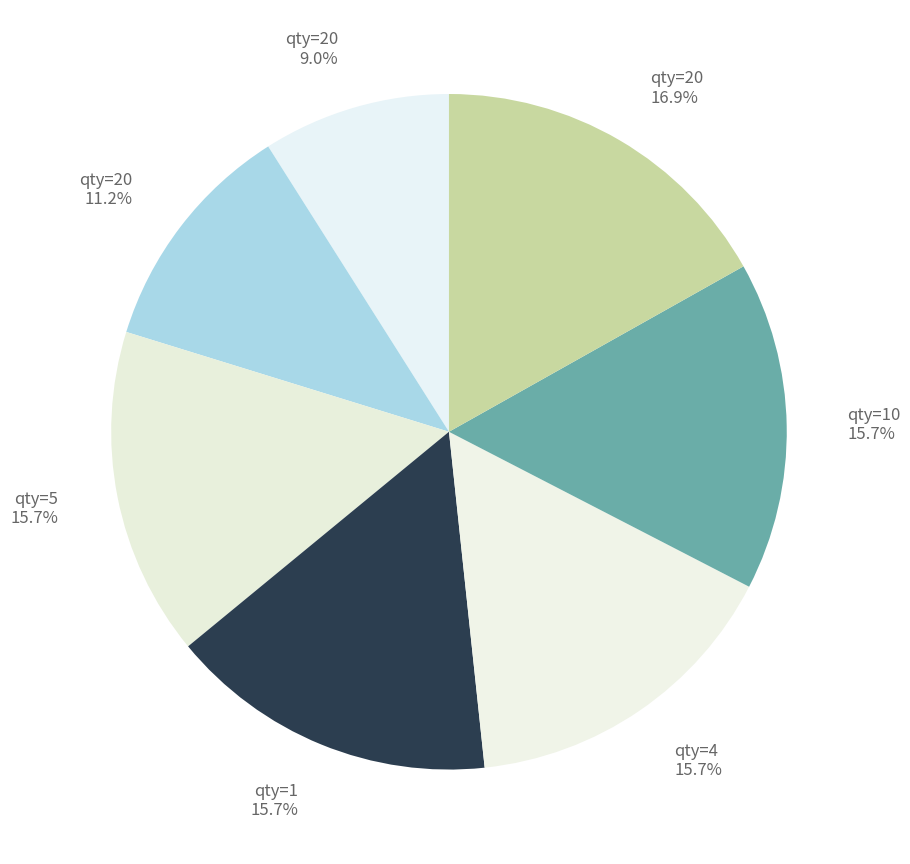

Which category has the smallest portion of the pie?

20